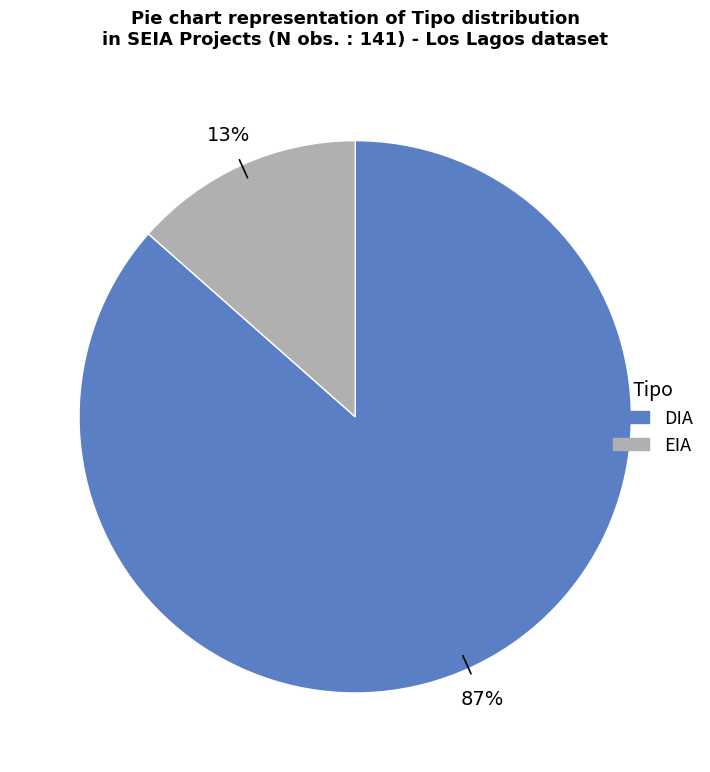

Which has a higher value, DIA or EIA?

DIA